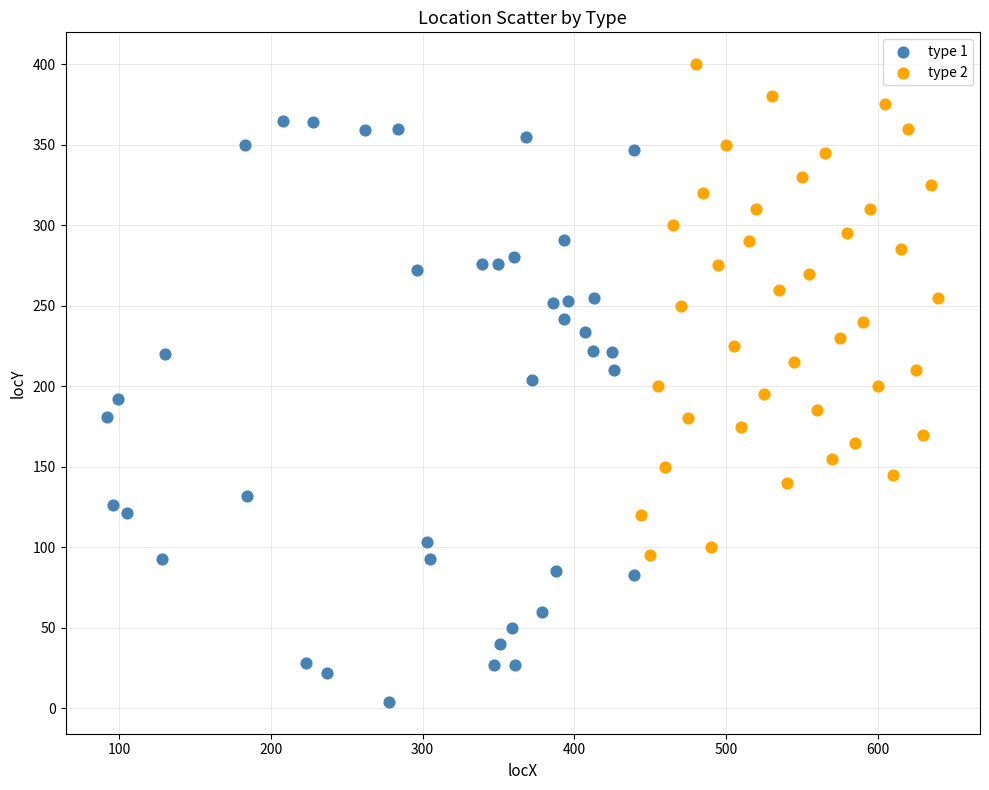

Which series has the largest Y range (max minus min)?

type 1